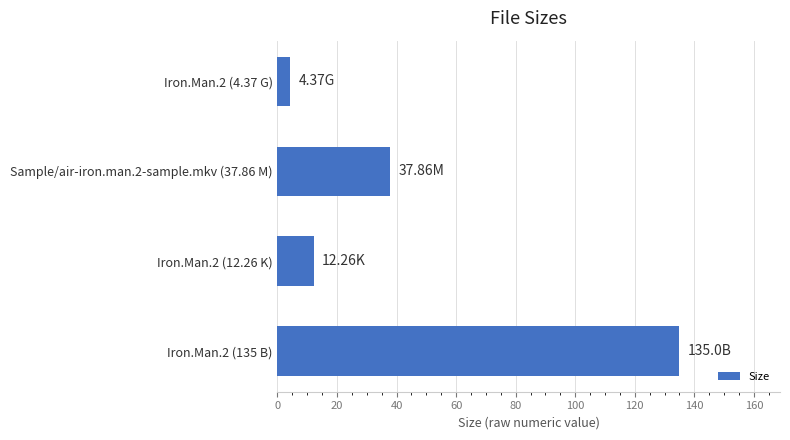

What is the difference between the values at Iron.Man.2 (135 B) and Sample/air-iron.man.2-sample.mkv (37.86 M)?

97.1